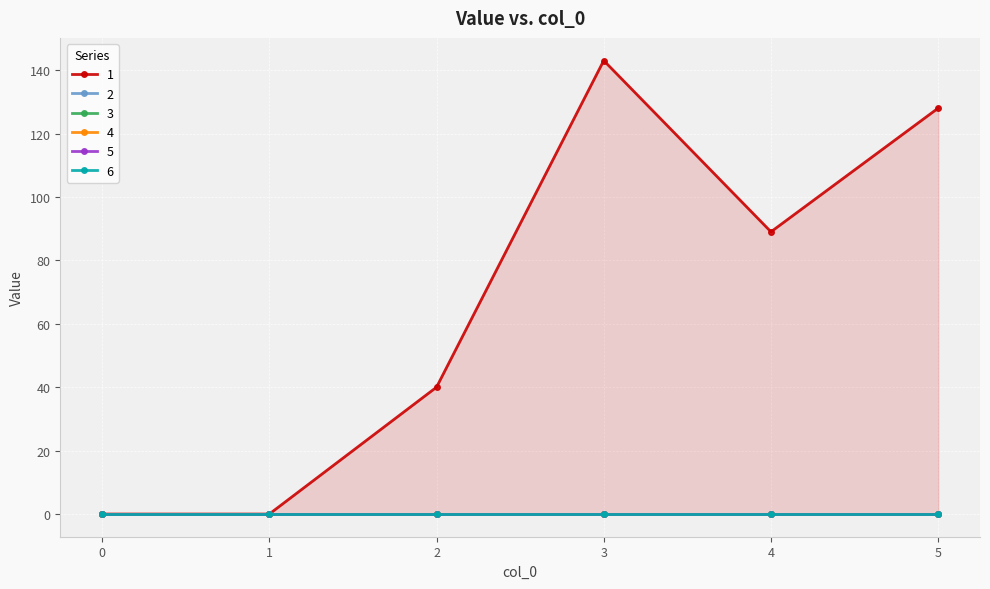

Where is the first local minimum for 1?

4